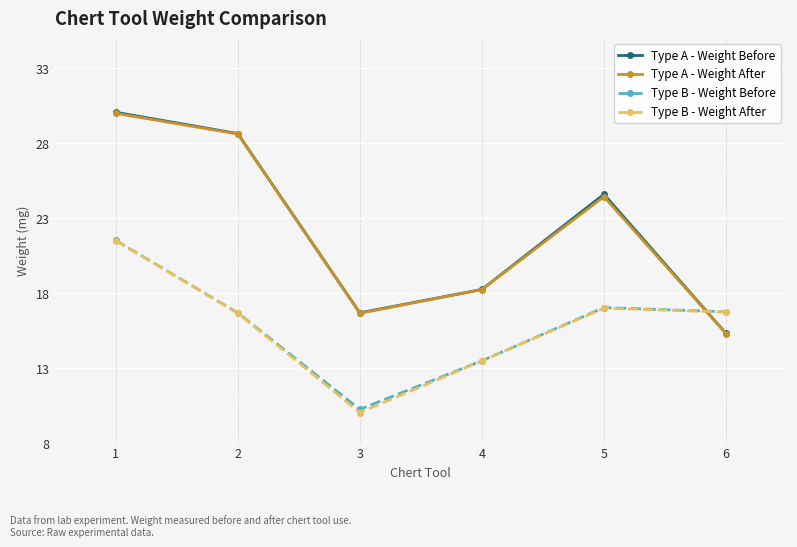

What is the difference between the Type A - Weight After values at 3 and 5?

7.8